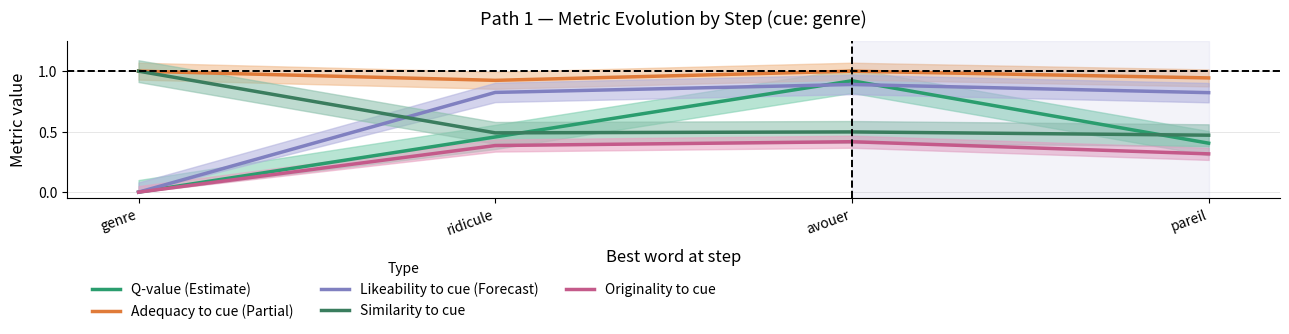

How many series are shown in this chart?

5